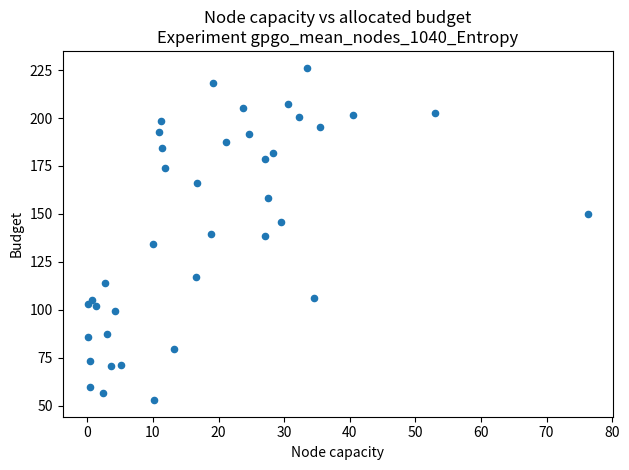

What is the range of X values (max minus min)?

76.3